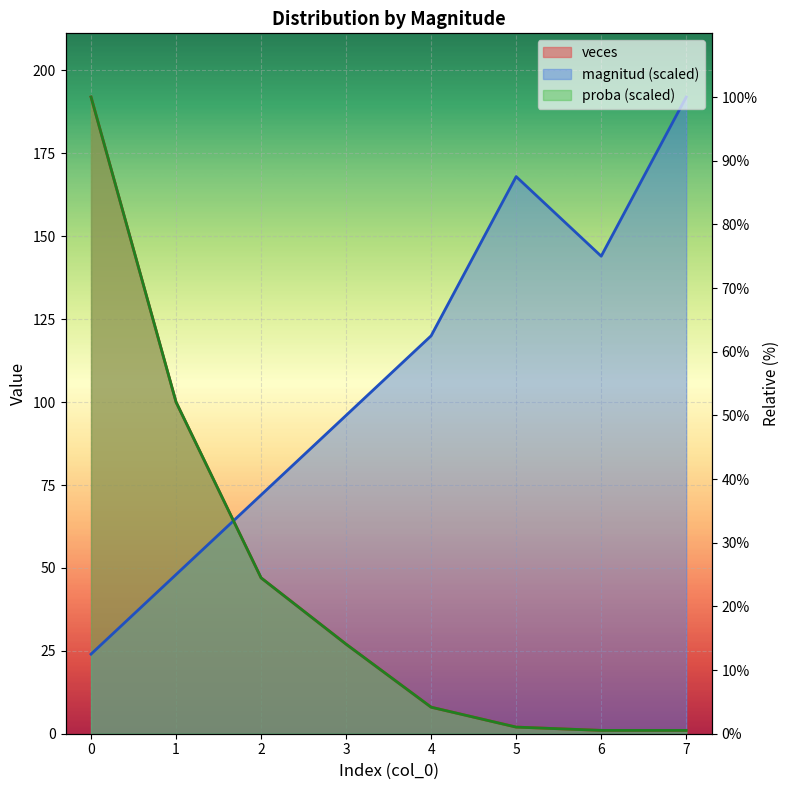

True or false: proba and veces cross at least once.

False